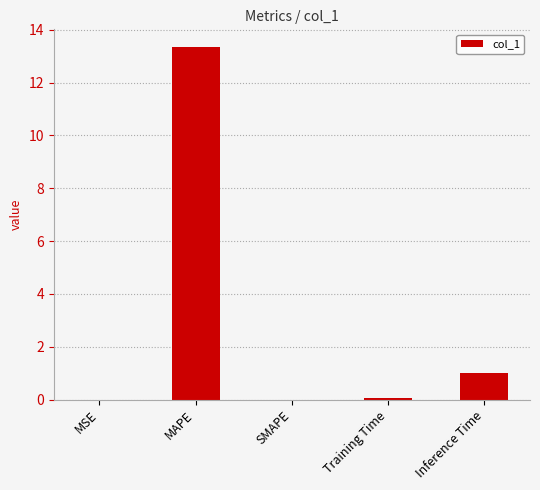

Count the number of categories in the chart.

5